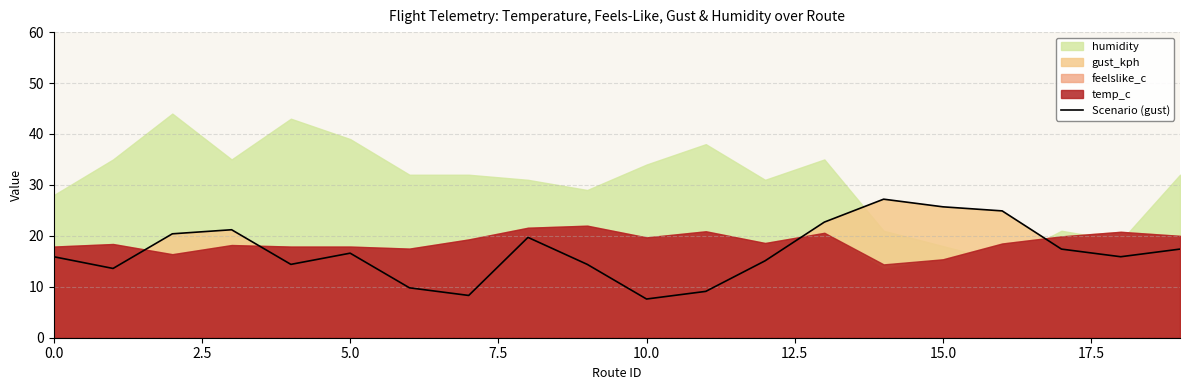

The value of Scenario (gust) at 0.0 is 26.0. True or false?

False